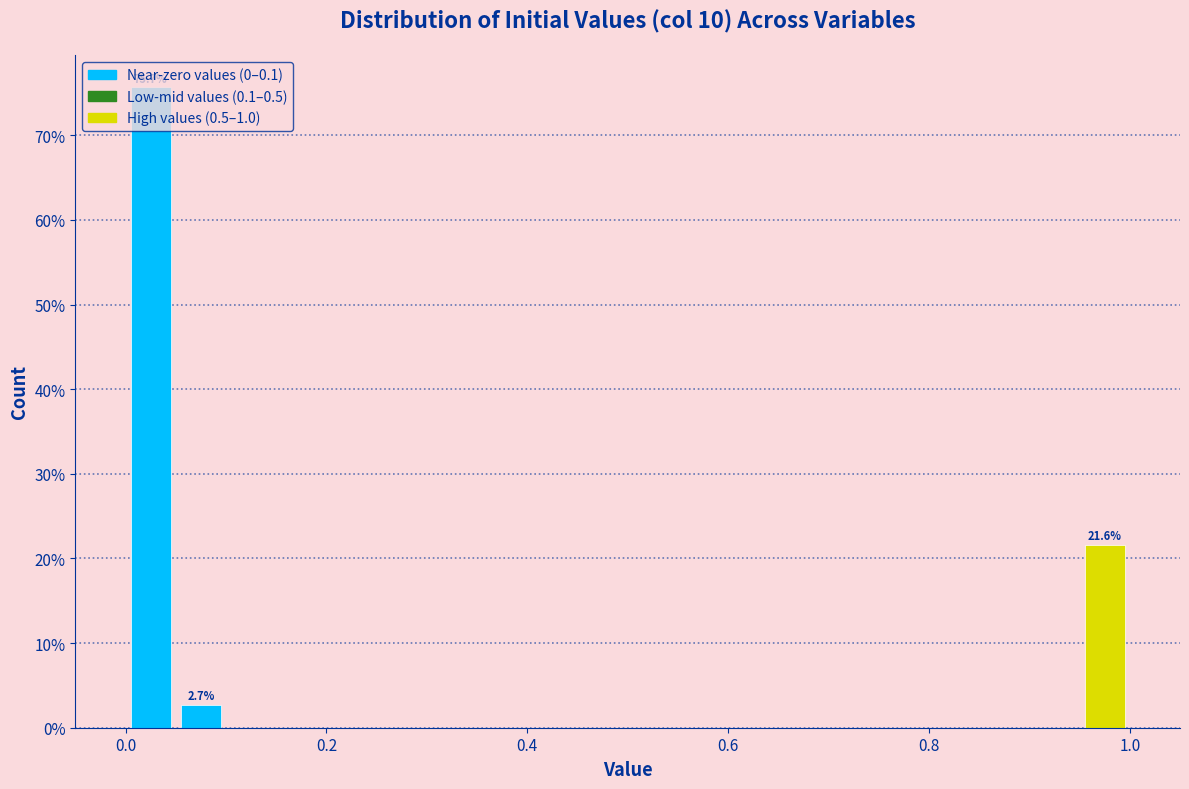

Read against the x-axis, roughly where is the centre of the tallest bar?

0.02